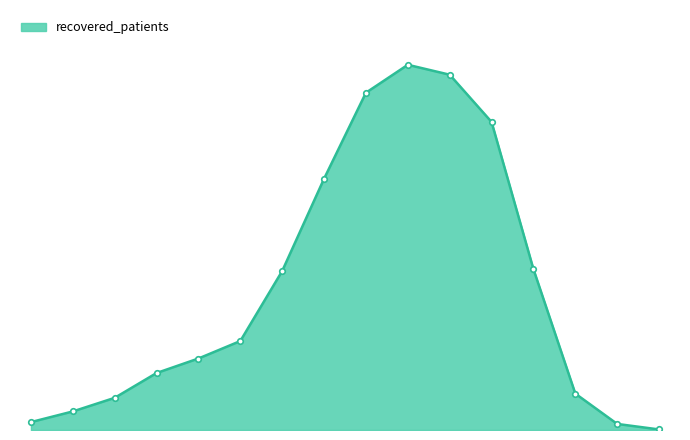

Is this an area chart (filled region under the line)?

Yes